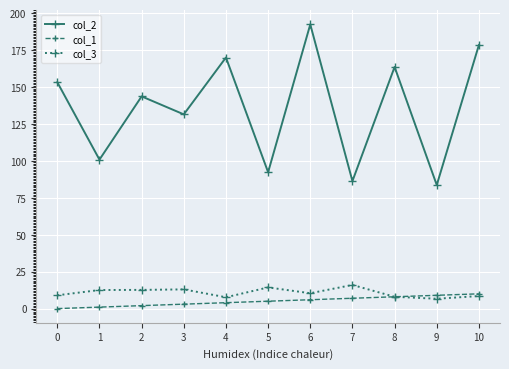

True or false: col_2 has more than 1 interior local peaks.

True